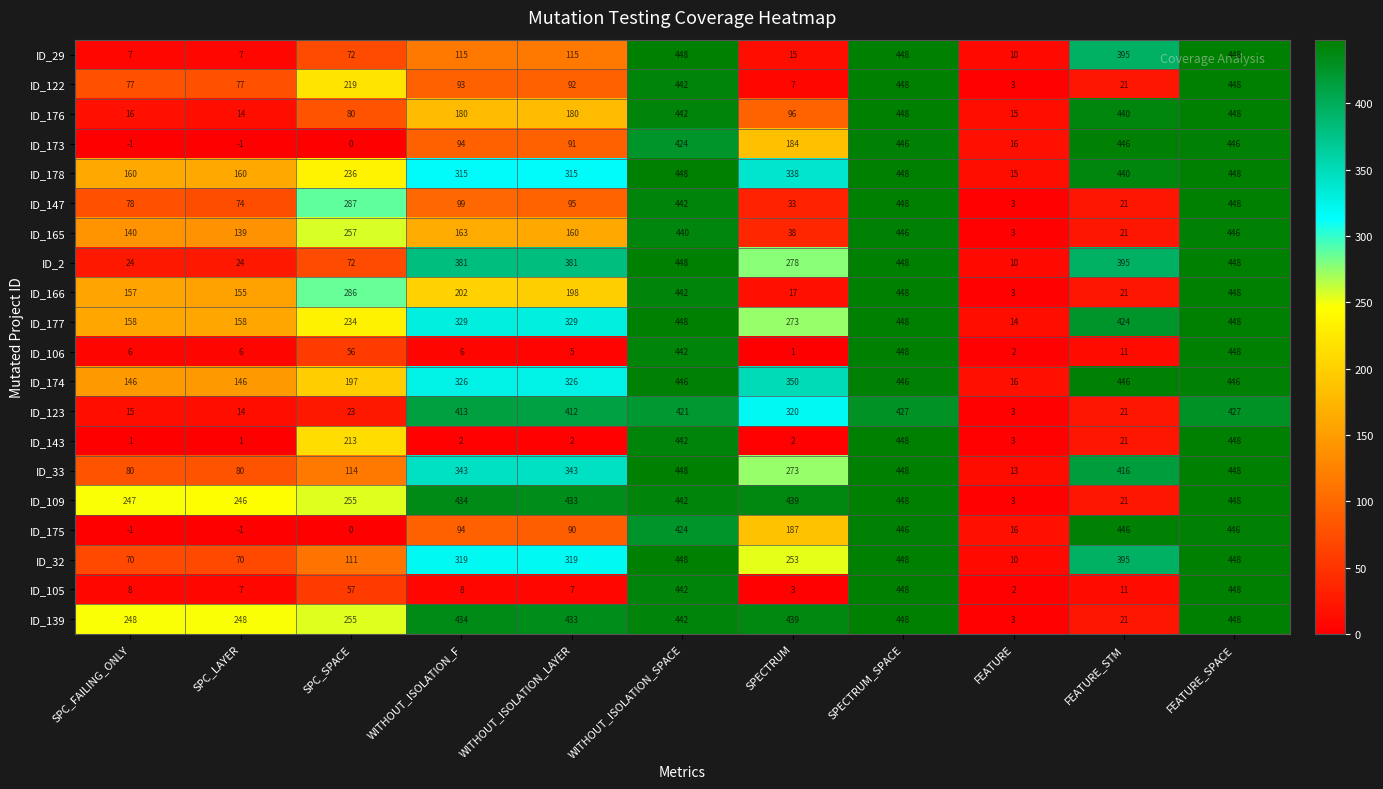

At how many categories does at least one series exceed 313?

7